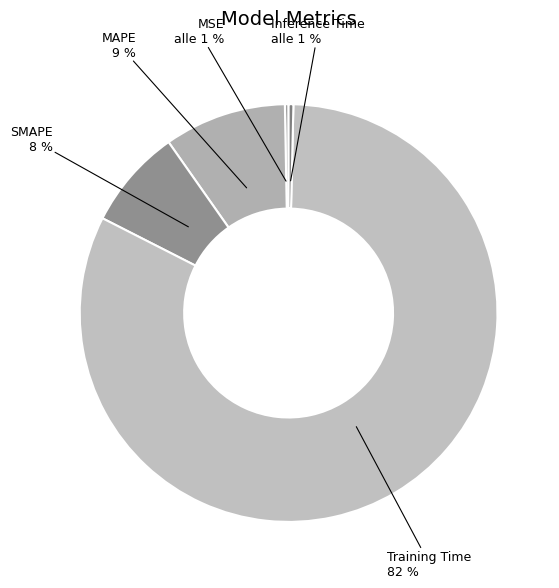

What is the ratio of the value at MAPE to the value at Training Time?

0.1